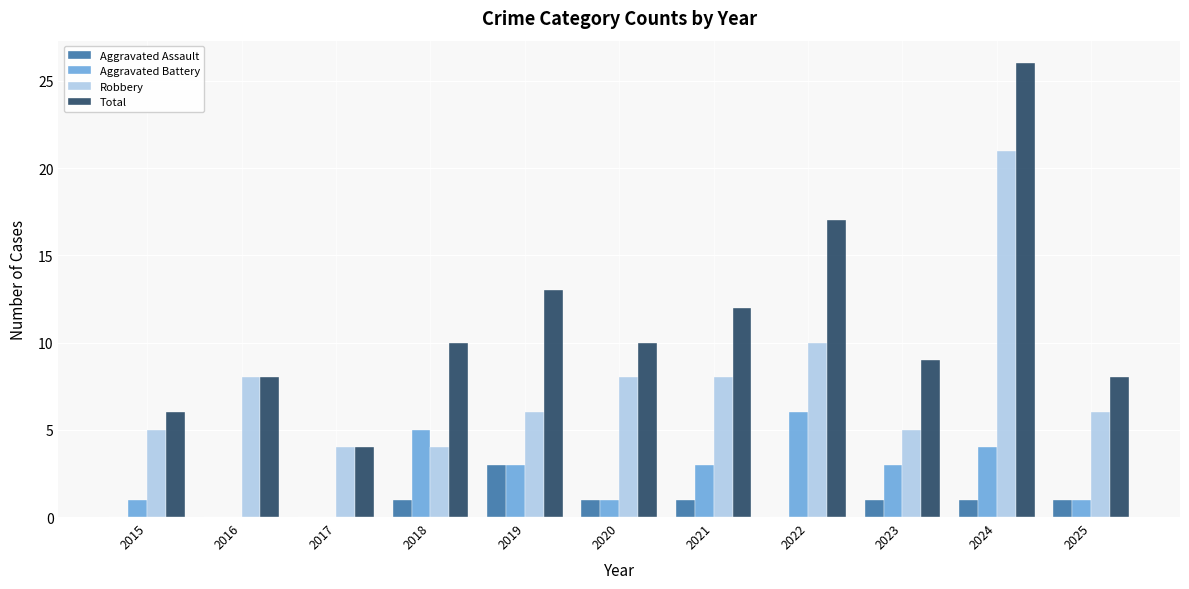

What is the sum of the Aggravated Assault values at 2016 and 2019?

3